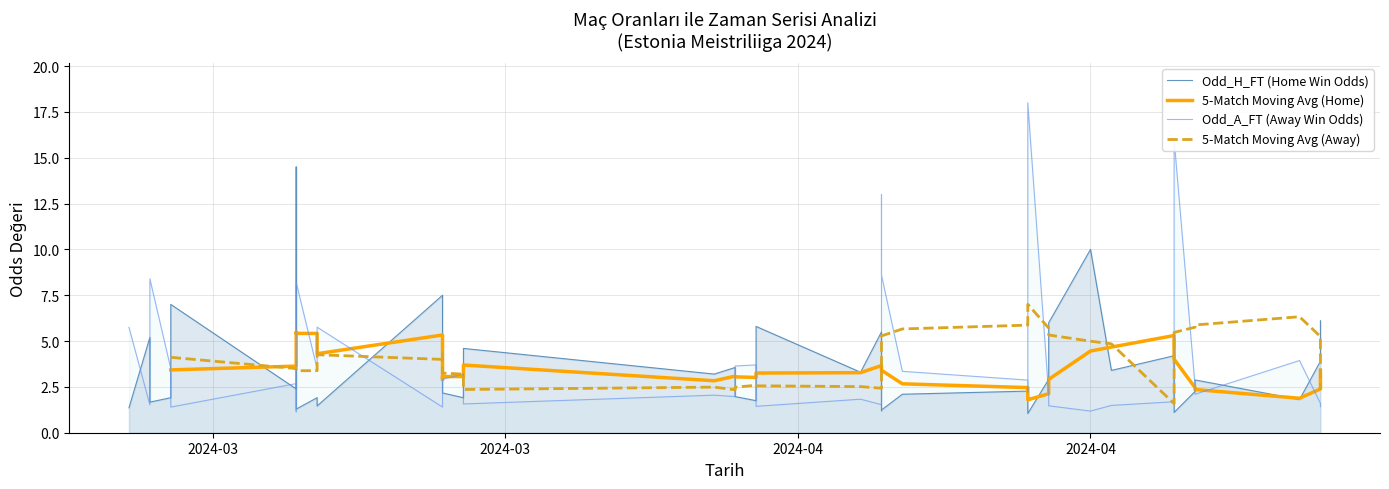

How many lines are shown in the chart?

4